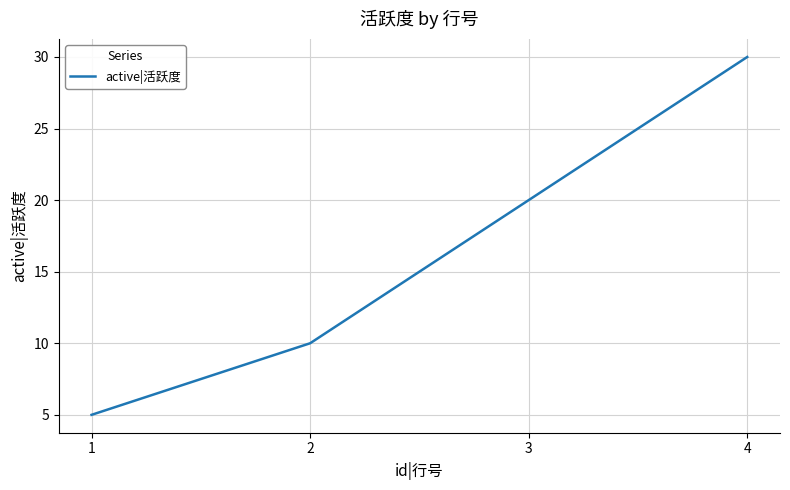

What is the change in value from 1 to 4?

+25